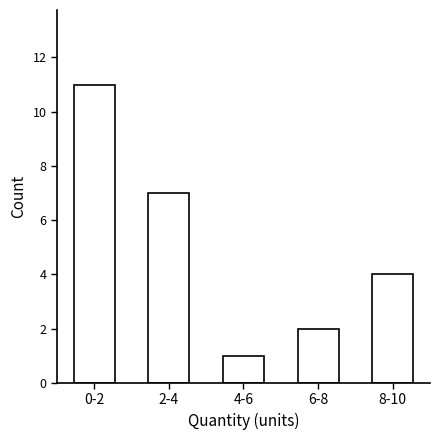

Reading left to right, list all the values displayed in this chart.

0-2=11	2-4=7	4-6=1	6-8=2	8-10=4